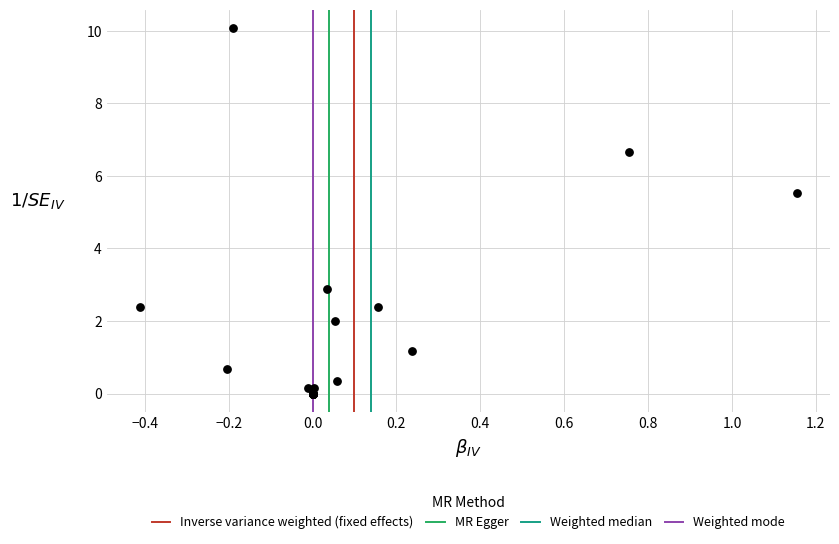

What Y value in the scatter plot is closest to 5?

5.5